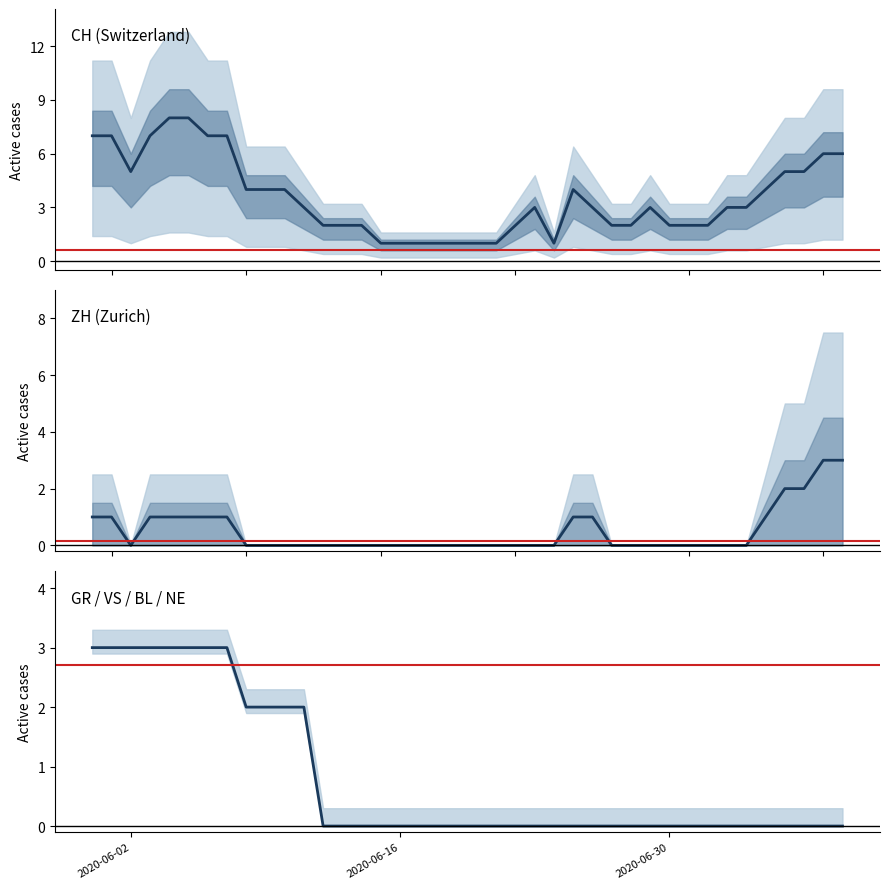

At how many categories does at least one series exceed 0?

40